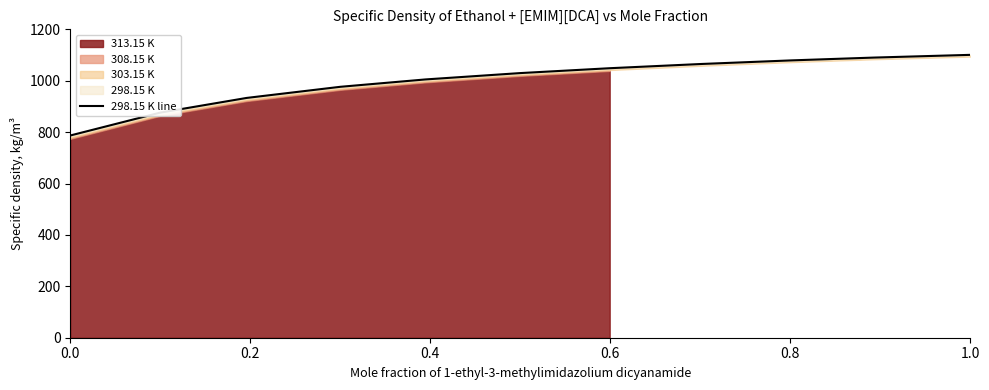

What is the maximum value shown in the chart?

1100.7